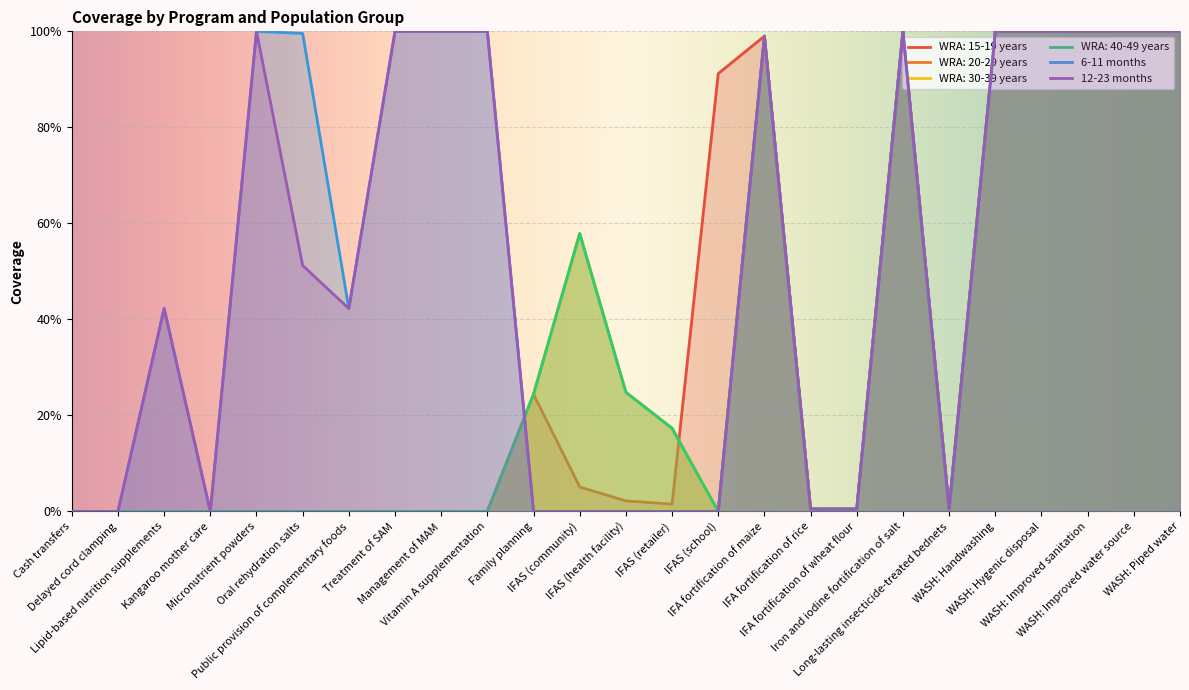

Is the value of WRA: 40-49 years at WASH: Handwashing greater than the value of WRA: 20-29 years at WASH: Improved sanitation?

No